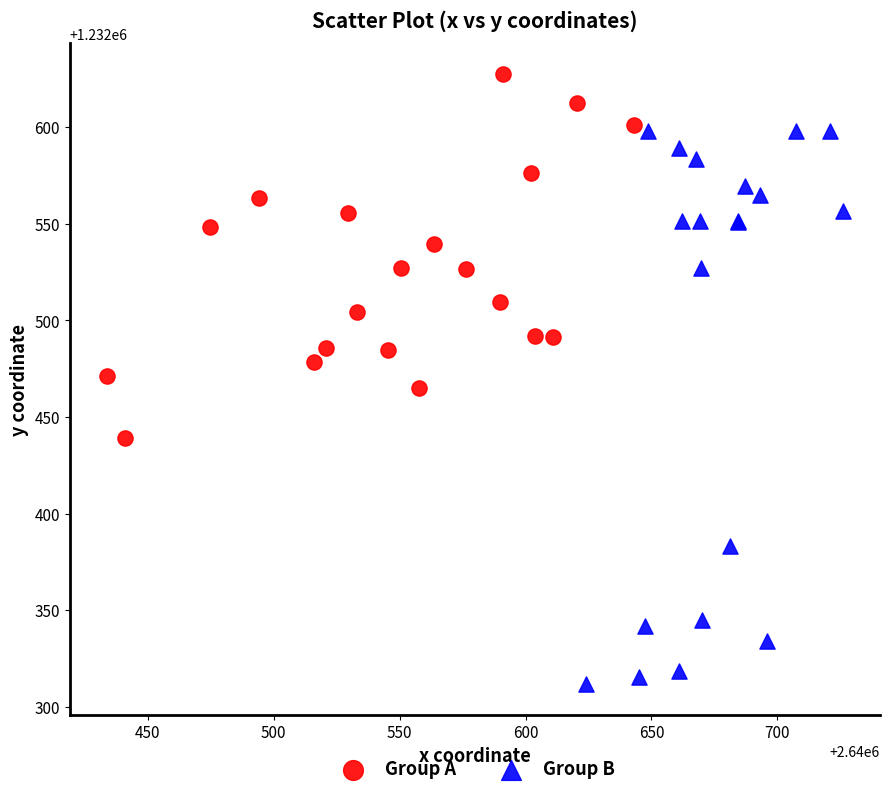

What are all the series names shown in the legend?

Group A, Group B